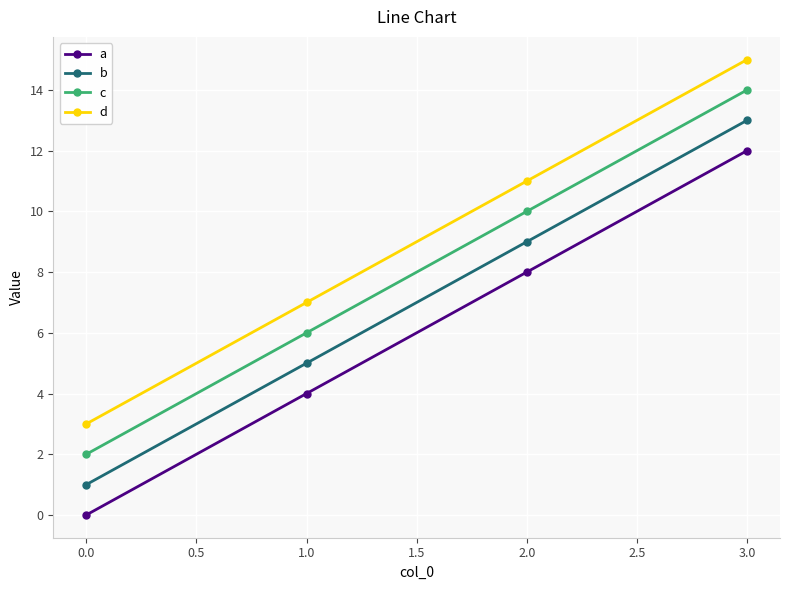

What is the difference between the maximum and minimum values in the b series?

12